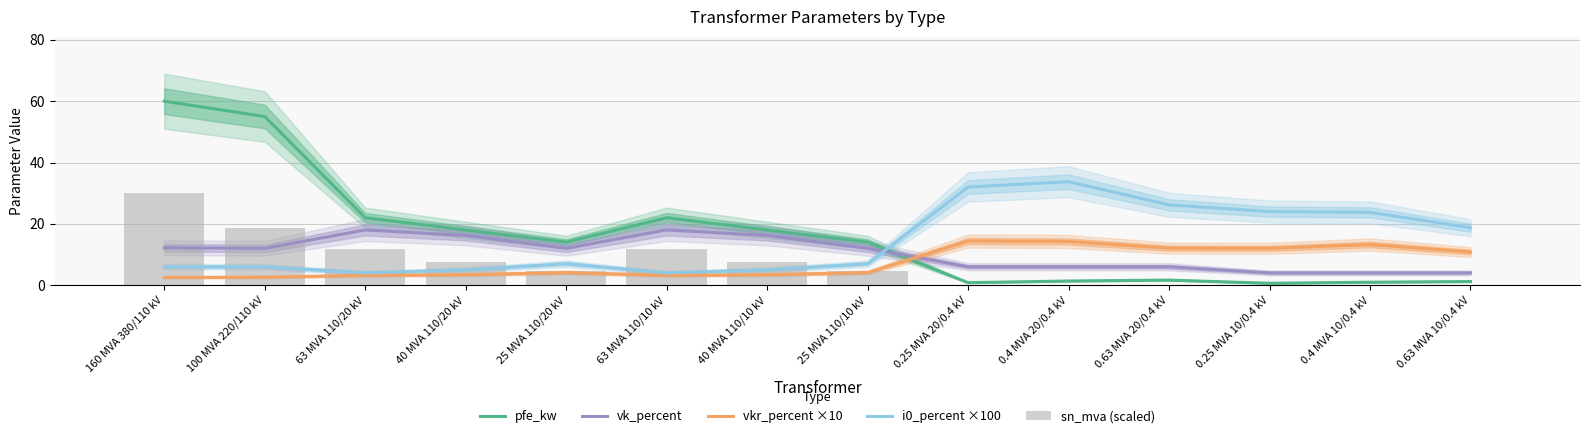

Reading left to right, extract all data points from this chart.

pfe_kw: 60.0	55.0	22.0	18.0	14.0	22.0	18.0	14.0	0.8	1.4	1.6	0.6	0.9	1.2
vk_percent: 12.2	12.0	18.0	16.2	12.0	18.0	16.2	12.0	6.0	6.0	6.0	4.0	4.0	4.0
vkr_percent ×10: 2.5	2.6	3.2	3.4	4.1	3.2	3.4	4.1	14.4	14.2	12.1	12.0	13.2	10.8
i0_percent ×100: 6.0	6.0	4.0	5.0	7.0	4.0	5.0	7.0	32.0	33.8	26.2	24.0	23.8	18.7
sn_mva (scaled): 30.0	18.8	11.8	7.5	4.7	11.8	7.5	4.7	0.0	0.1	0.1	0.0	0.1	0.1